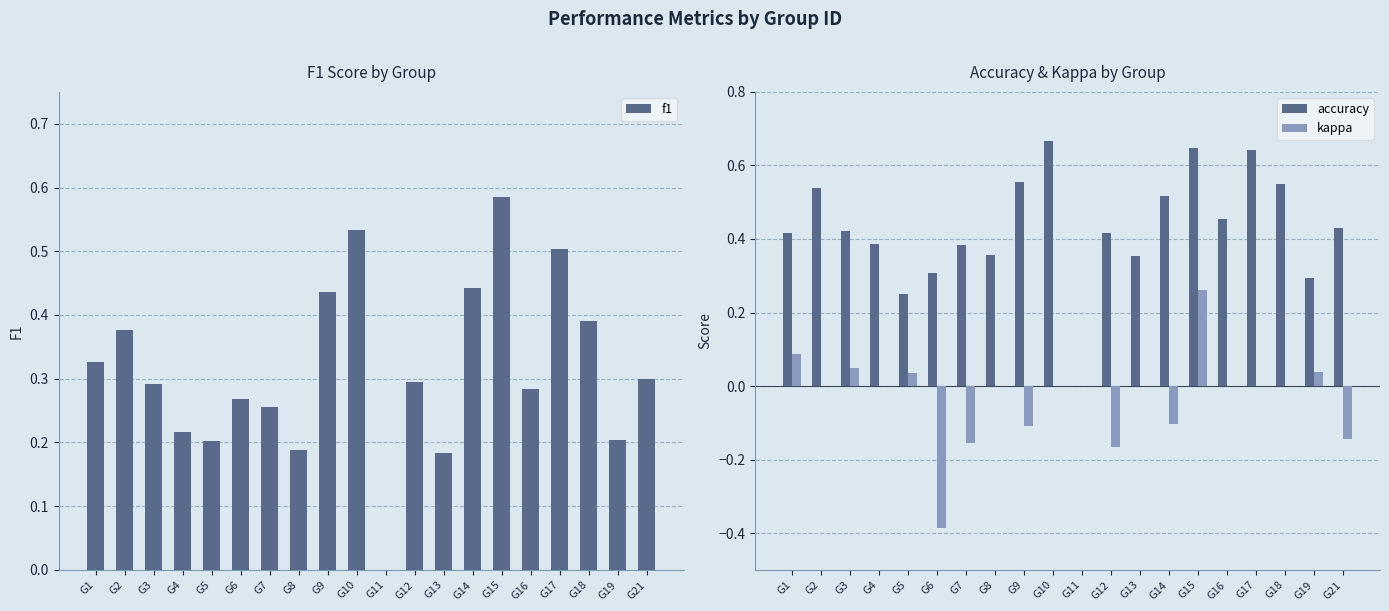

What is the average value of the f1 series?

0.3